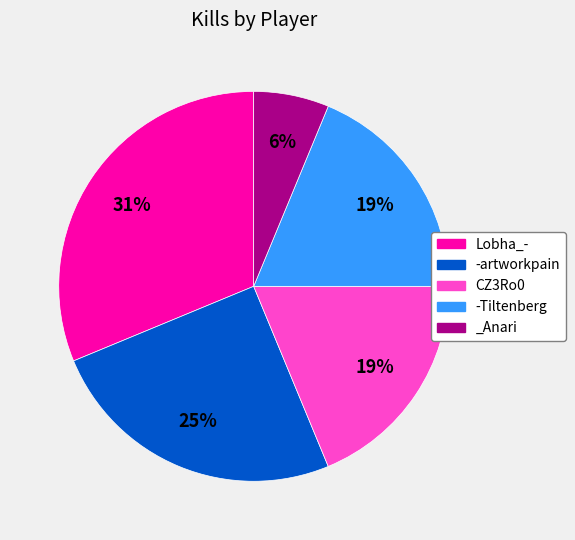

Is there any slice that represents more than half of the pie?

No